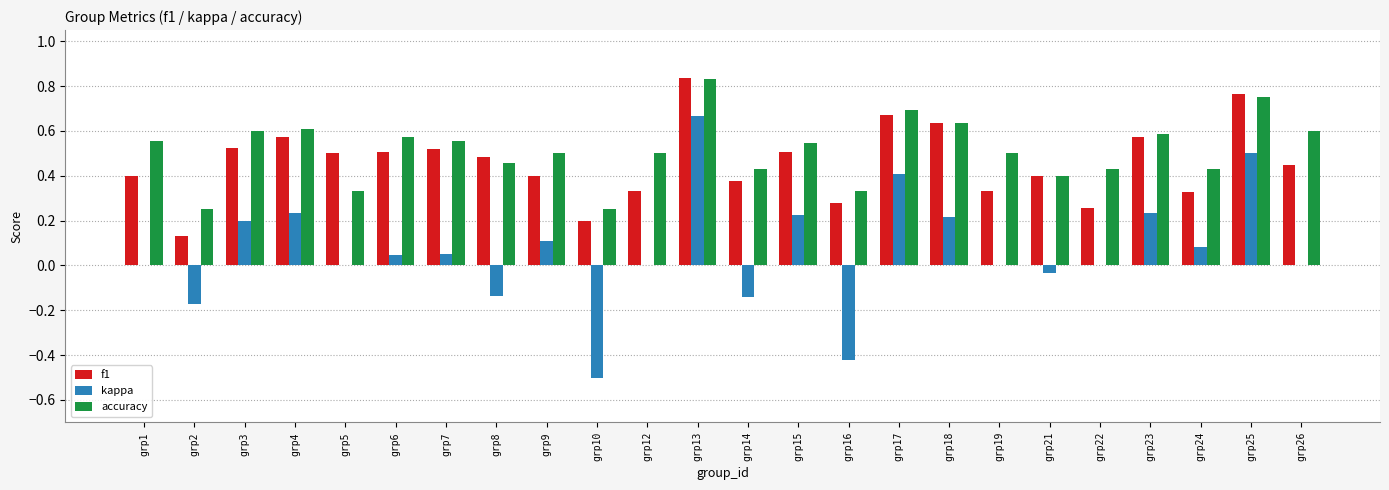

Does the chart contain stacked bars?

No